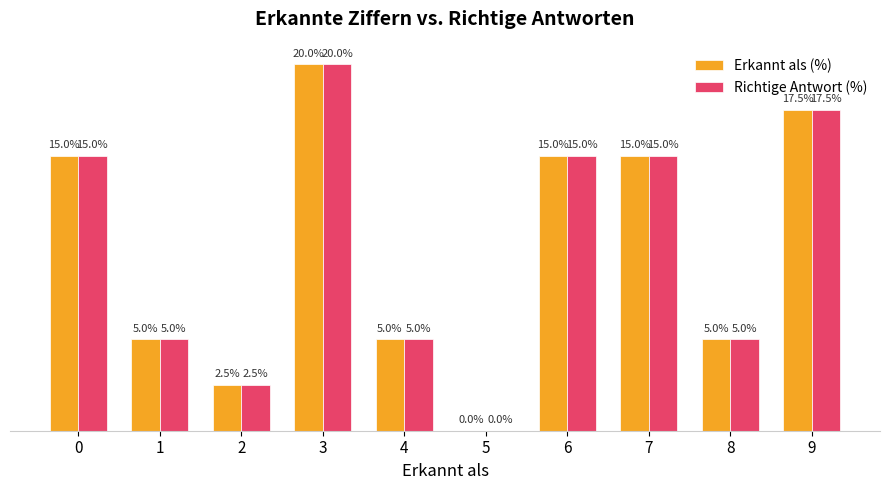

Reading right to left, what are all the values shown in this chart?

Erkannt als (%): 9=17.5	8=5.0	7=15.0	6=15.0	5=0.0	4=5.0	3=20.0	2=2.5	1=5.0	0=15.0
Richtige Antwort (%): 9=17.5	8=5.0	7=15.0	6=15.0	5=0.0	4=5.0	3=20.0	2=2.5	1=5.0	0=15.0